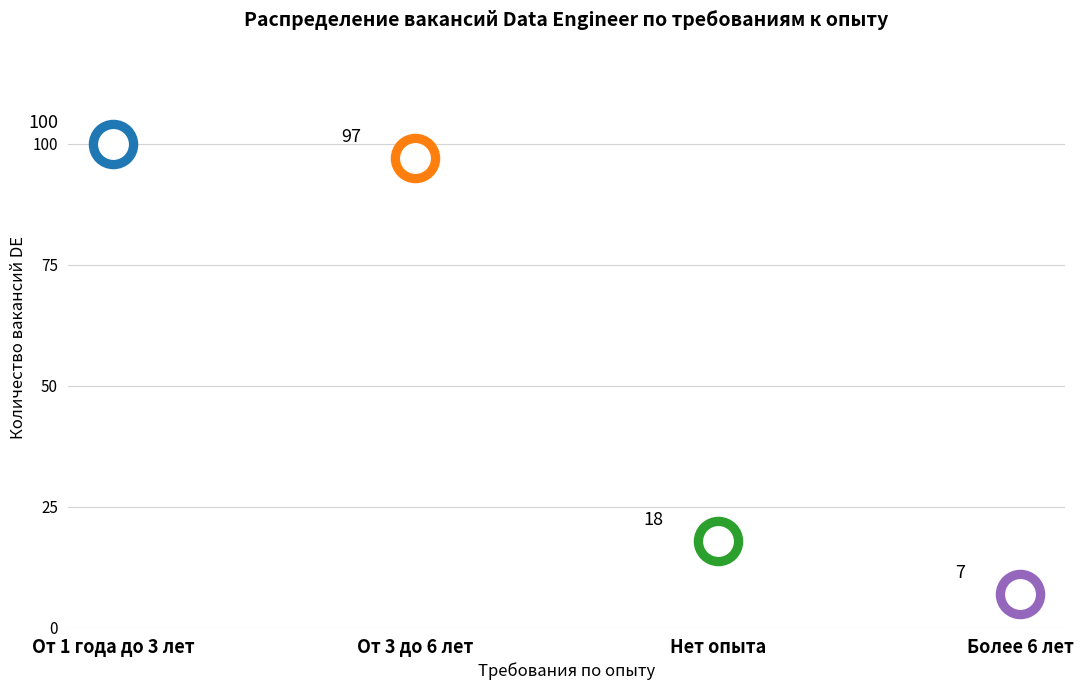

Which has a higher value, От 1 года до 3 лет or От 3 до 6 лет?

От 1 года до 3 лет